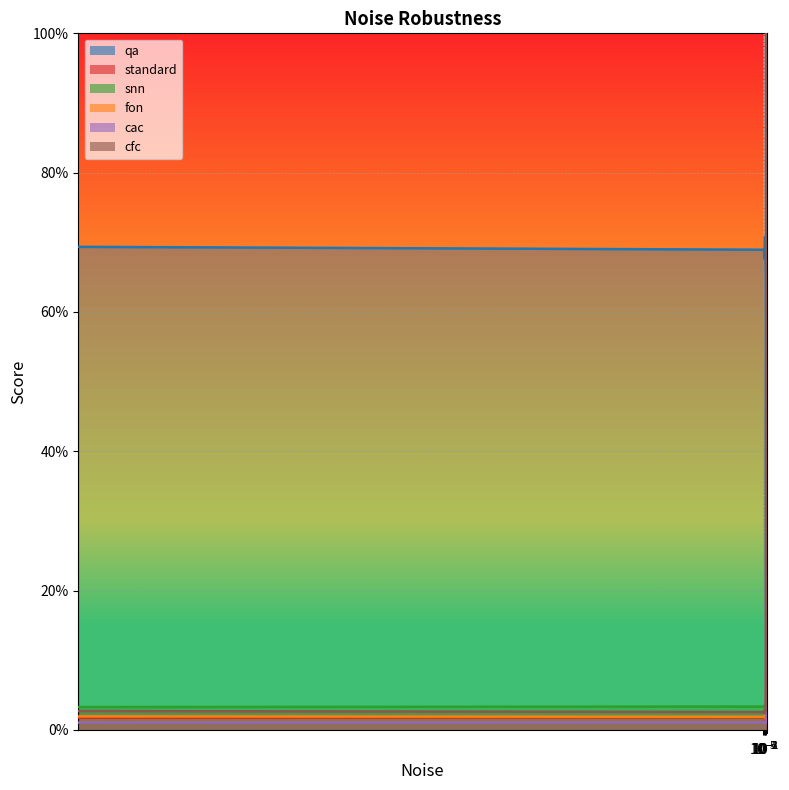

Which series has the largest total across all categories?

qa